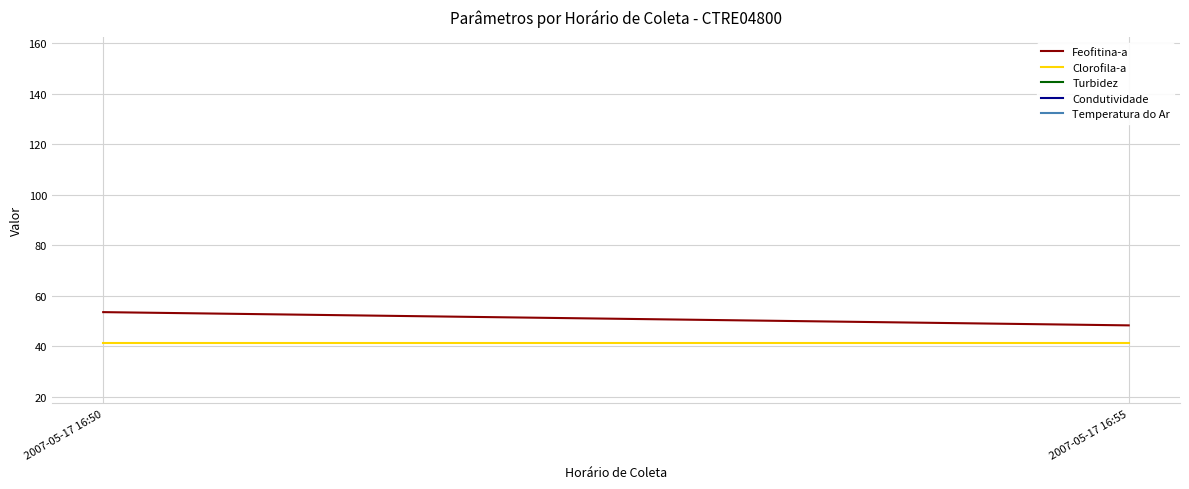

What is the difference between the maximum and minimum values in the Feofitina-a series?

5.2